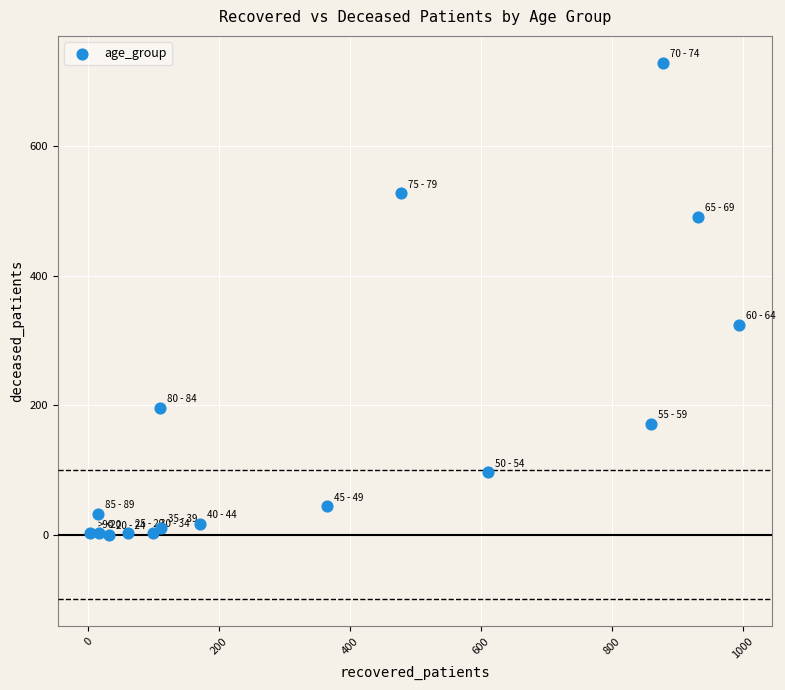

What is the range of X values (max minus min)?

991